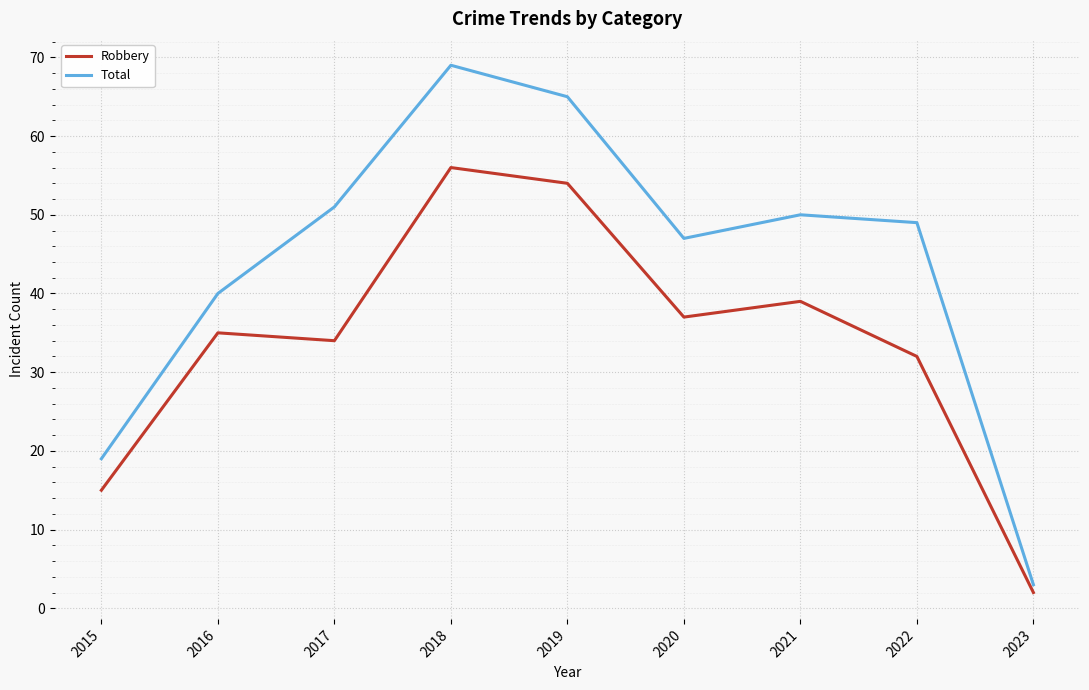

Reading right to left, extract all data points from this chart.

Robbery: 2023=2	2022=32	2021=39	2020=37	2019=54	2018=56	2017=34	2016=35	2015=15
Total: 2023=3	2022=49	2021=50	2020=47	2019=65	2018=69	2017=51	2016=40	2015=19